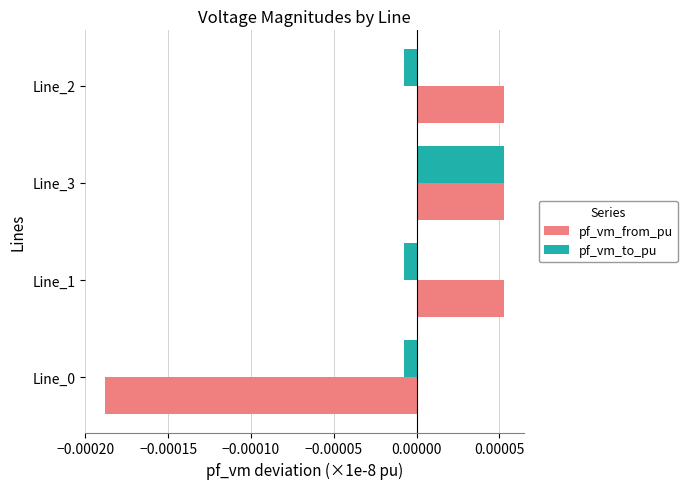

How many values in pf_vm_to_pu are above zero?

1